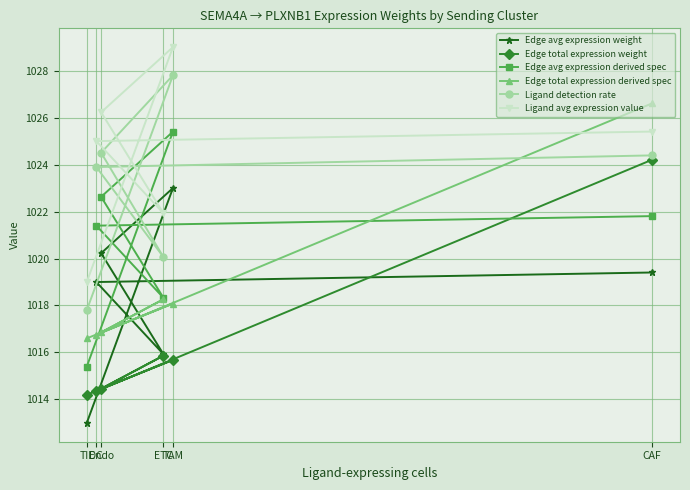

Where does the Ligand detection rate series first go above 1024?

Endo